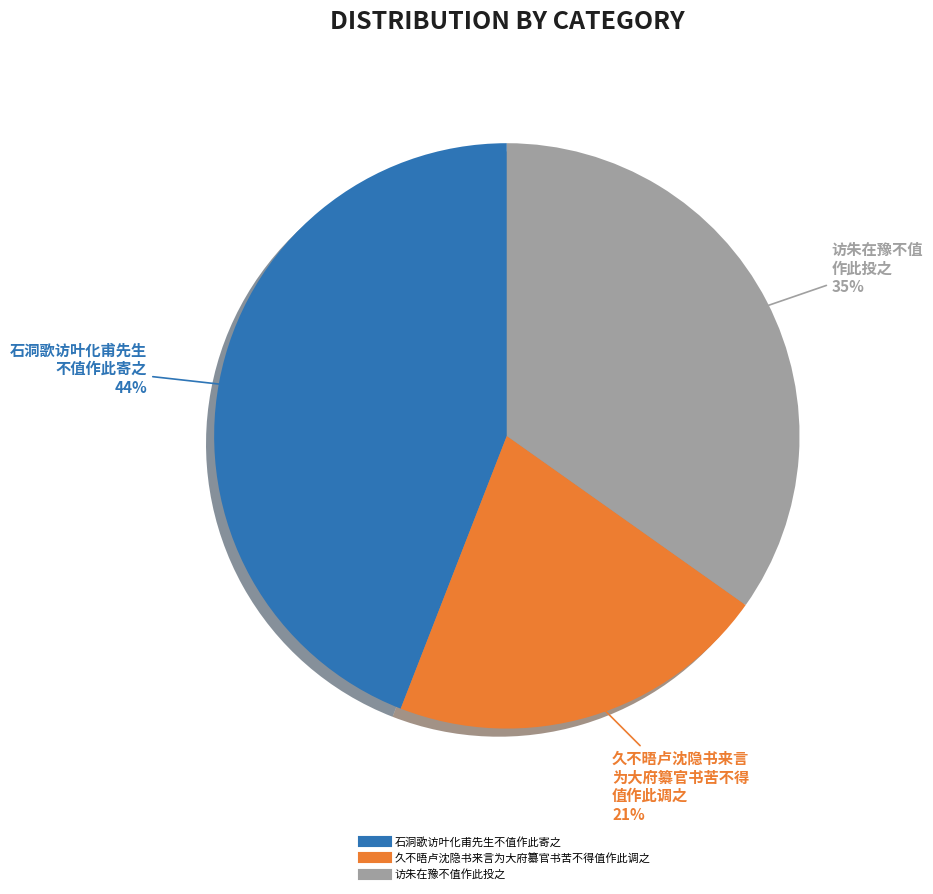

Is the sum of 石洞歌访叶化甫先生不值作此寄之 and 访朱在豫不值作此投之 greater than half?

Yes